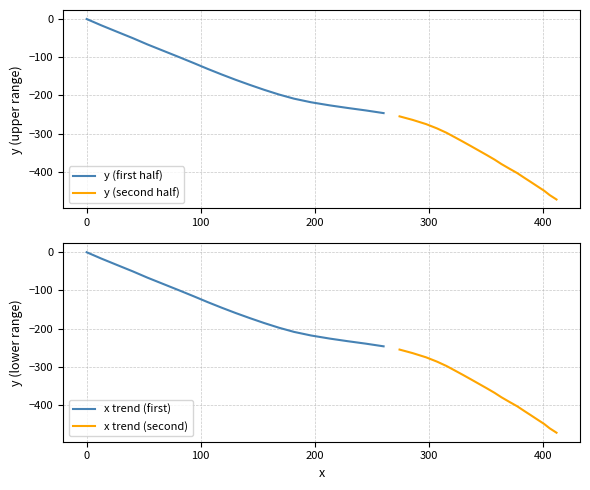

Does the chart display data point markers on the line(s)?

No